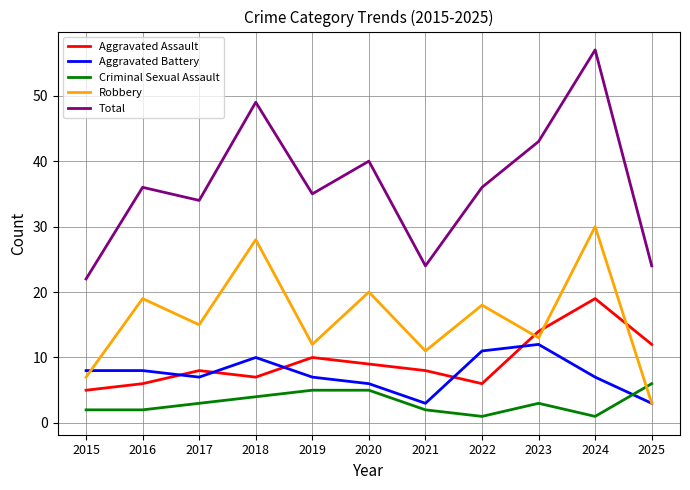

Reading left to right, list all the values displayed in this chart.

Aggravated Assault: 2015=5	2016=6	2017=8	2018=7	2019=10	2020=9	2021=8	2022=6	2023=14	2024=19	2025=12
Aggravated Battery: 2015=8	2016=8	2017=7	2018=10	2019=7	2020=6	2021=3	2022=11	2023=12	2024=7	2025=3
Criminal Sexual Assault: 2015=2	2016=2	2017=3	2018=4	2019=5	2020=5	2021=2	2022=1	2023=3	2024=1	2025=6
Robbery: 2015=7	2016=19	2017=15	2018=28	2019=12	2020=20	2021=11	2022=18	2023=13	2024=30	2025=3
Total: 2015=22	2016=36	2017=34	2018=49	2019=35	2020=40	2021=24	2022=36	2023=43	2024=57	2025=24